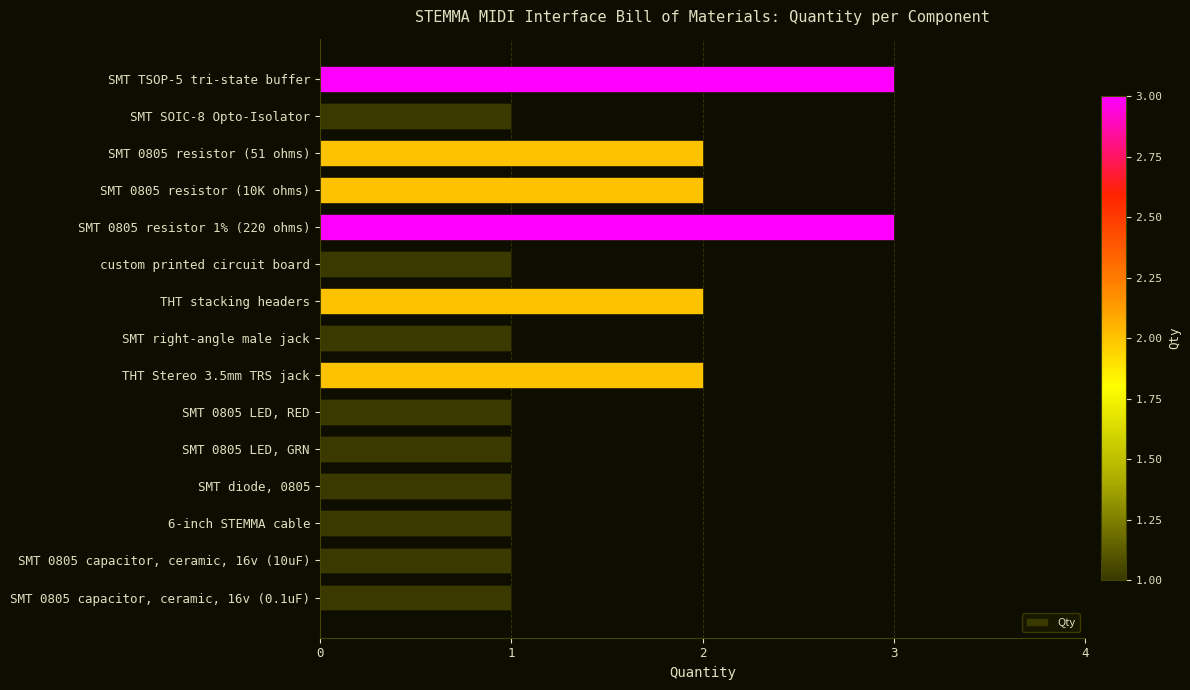

What is the greatest value displayed?

3